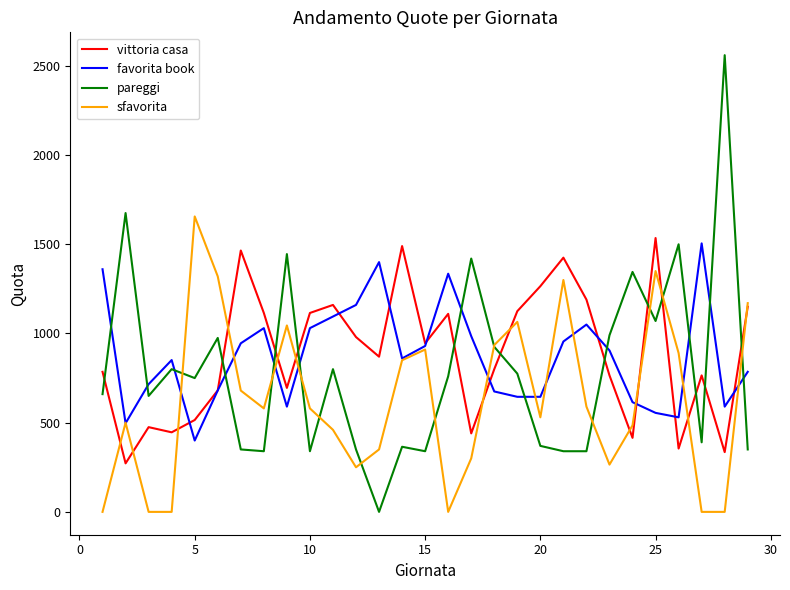

How many times do favorita book and pareggi cross each other?

12